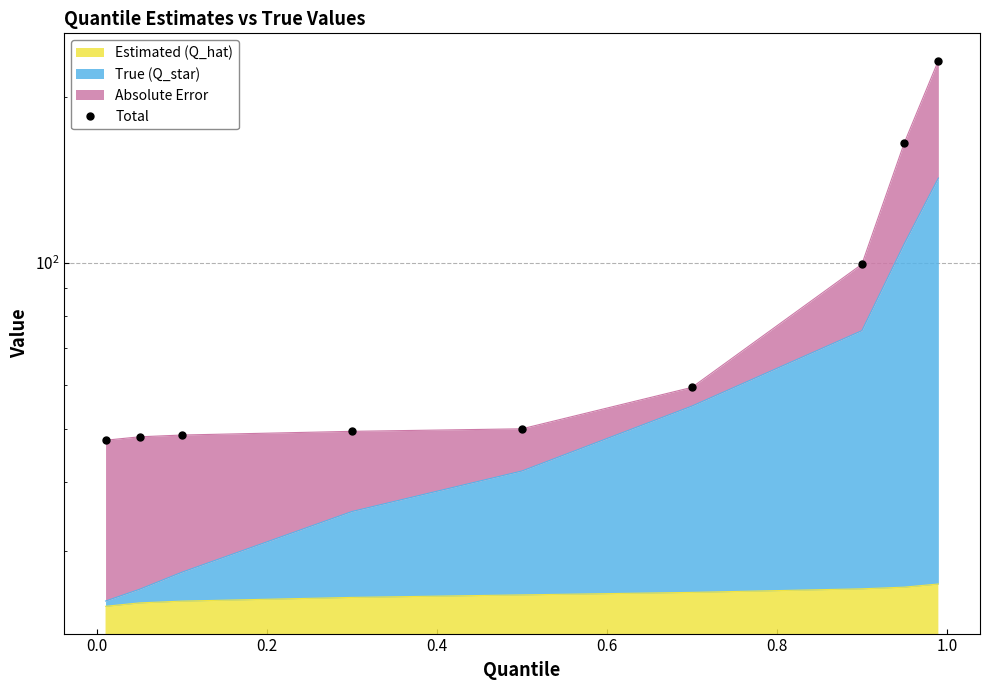

What is the change in value from 0.2 to 0.4?

+0.8